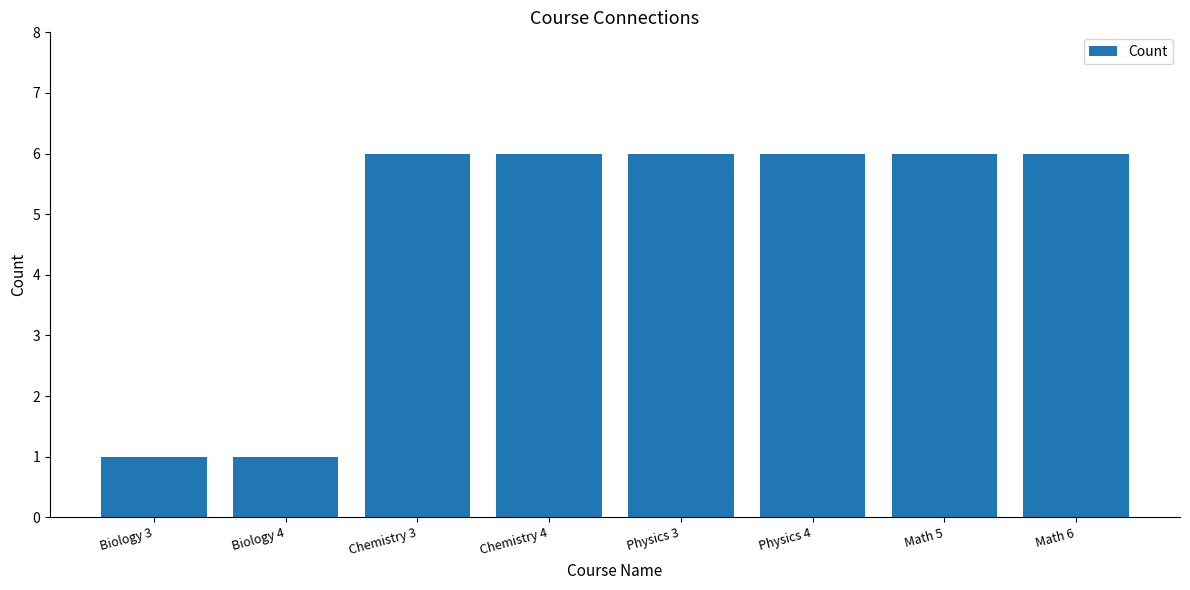

What position from the left is Math 6?

8